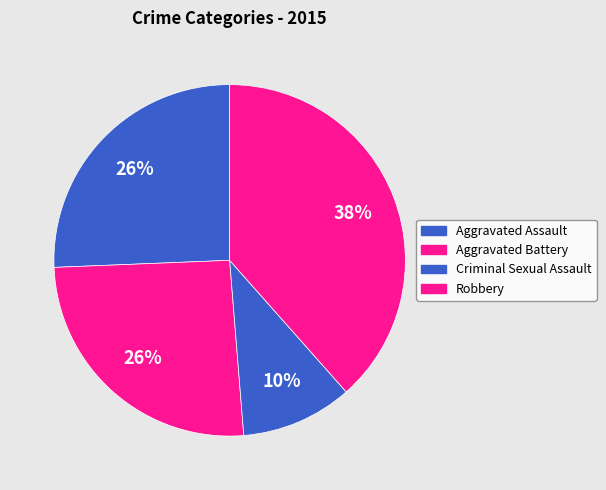

Combined, what portion of the pie is Criminal Sexual Assault and Aggravated Battery?

35.9%